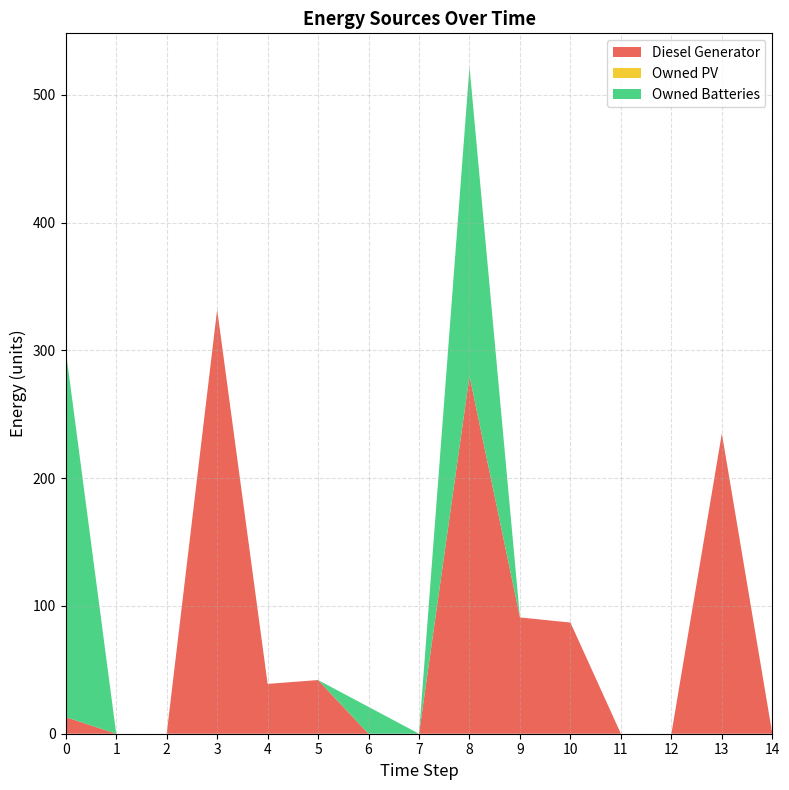

Reading left to right, transcribe all the data shown in this chart.

Diesel Generator: 13.0	0.0	0.0	332.0	39.0	42.0	0.0	0.0	280.0	91.0	87.0	0.0	0.0	235.0	0.0
Owned PV: 0.0	0.0	0.0	0.0	0.0	0.0	0.0	0.0	0.0	0.0	0.0	0.0	0.0	0.0	0.0
Owned Batteries: 287.0	0.0	0.0	0.0	0.0	0.0	21.0	0.0	242.0	0.0	0.0	0.0	0.0	0.0	0.0